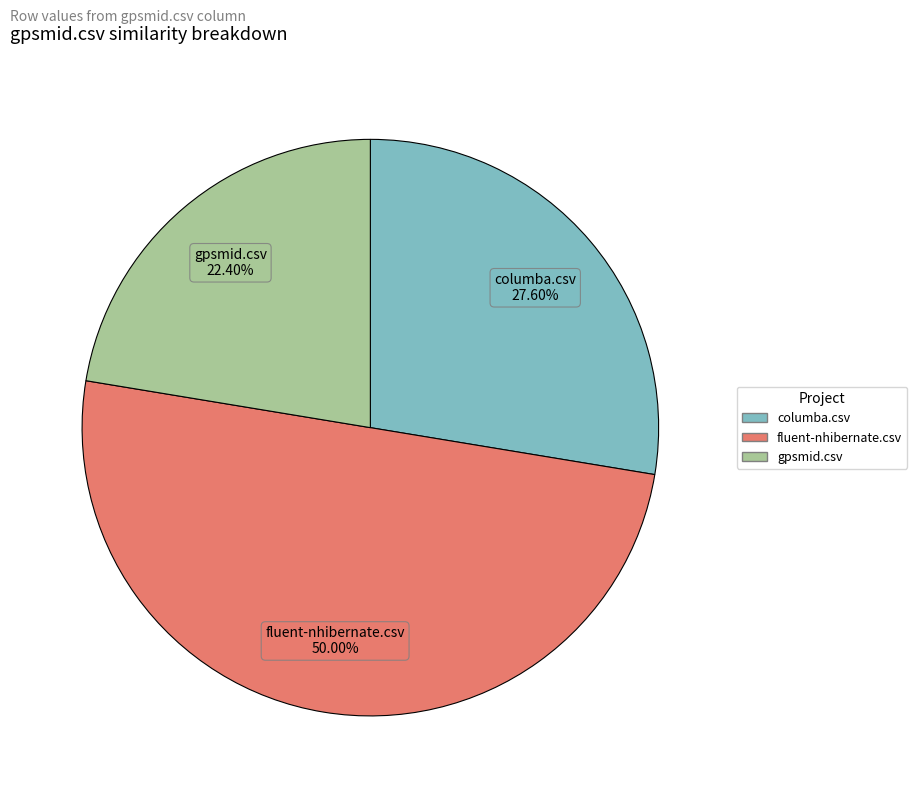

Count the number of slices in the pie.

3